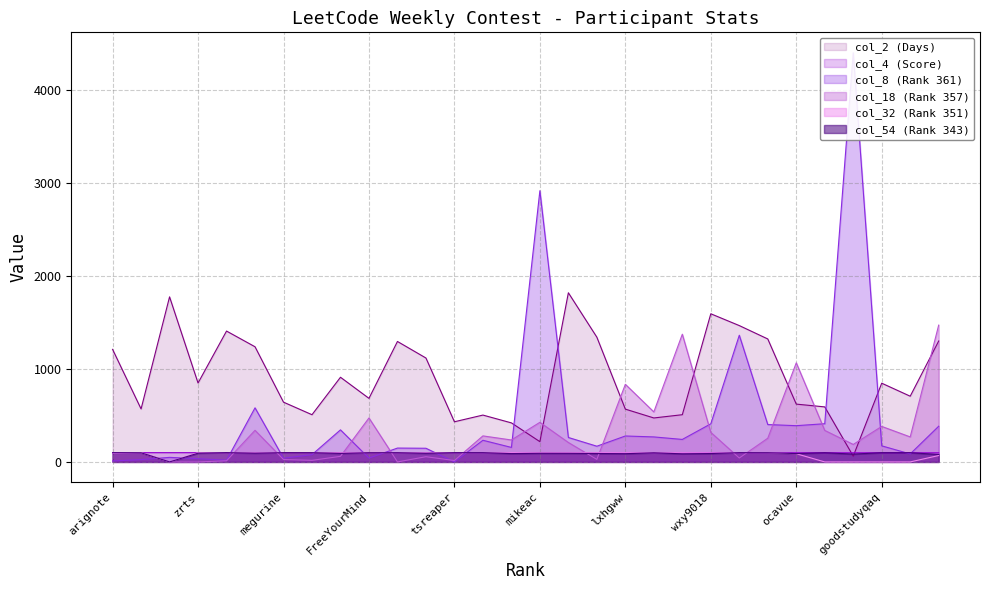

True or false: col_4 (Score) has more than 2 points higher than both neighbors.

False